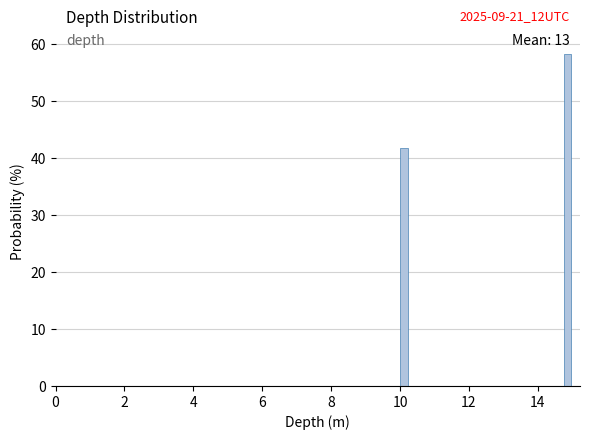

Read against the x-axis, roughly where is the centre of the tallest bar?

14.8